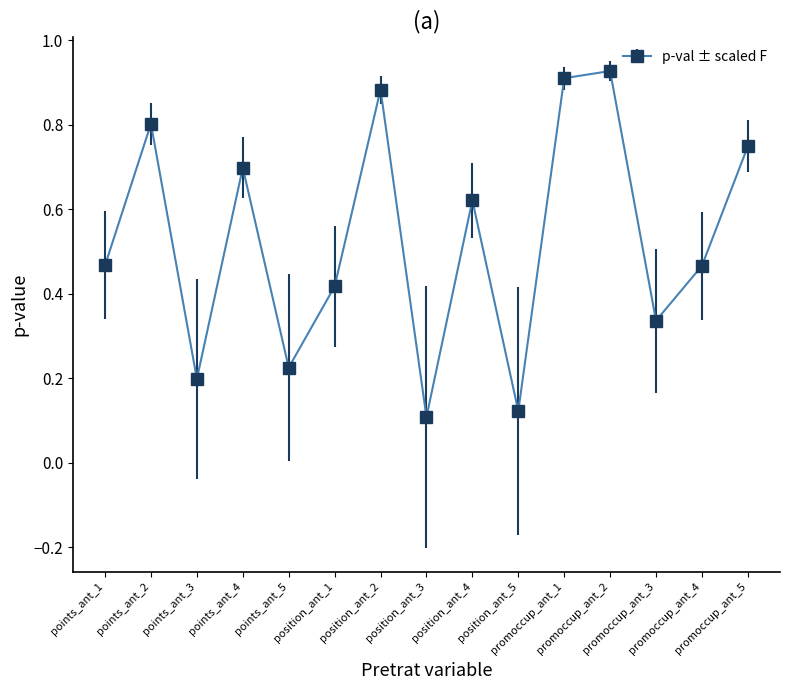

What is the sum of all values?

7.9